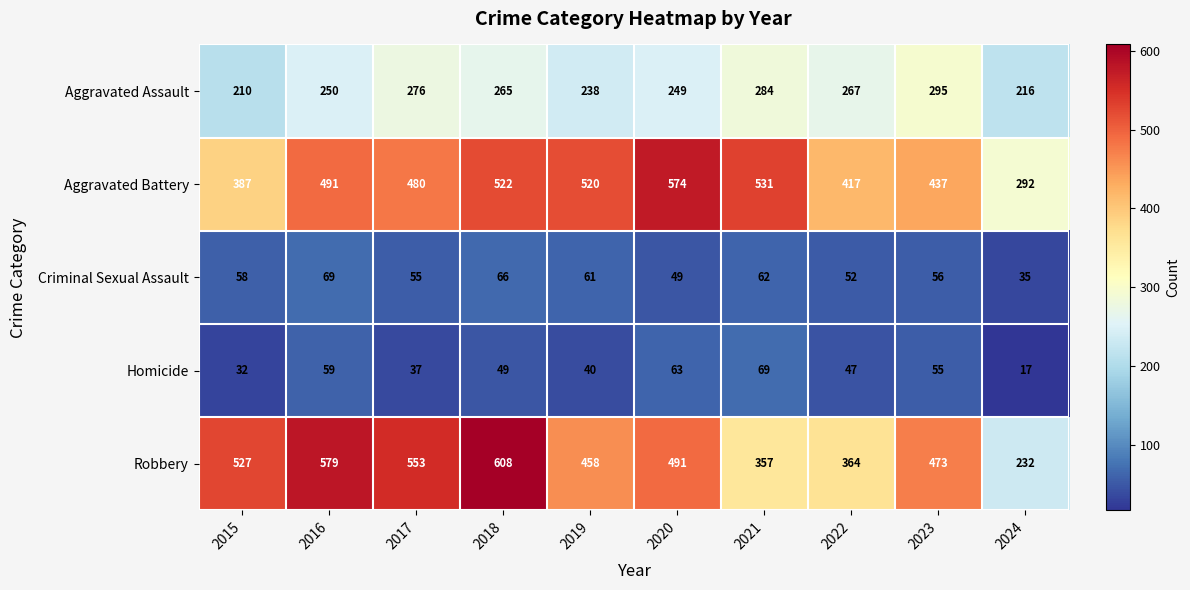

Is it true that Criminal Sexual Assault equals 21 at 2020?

False